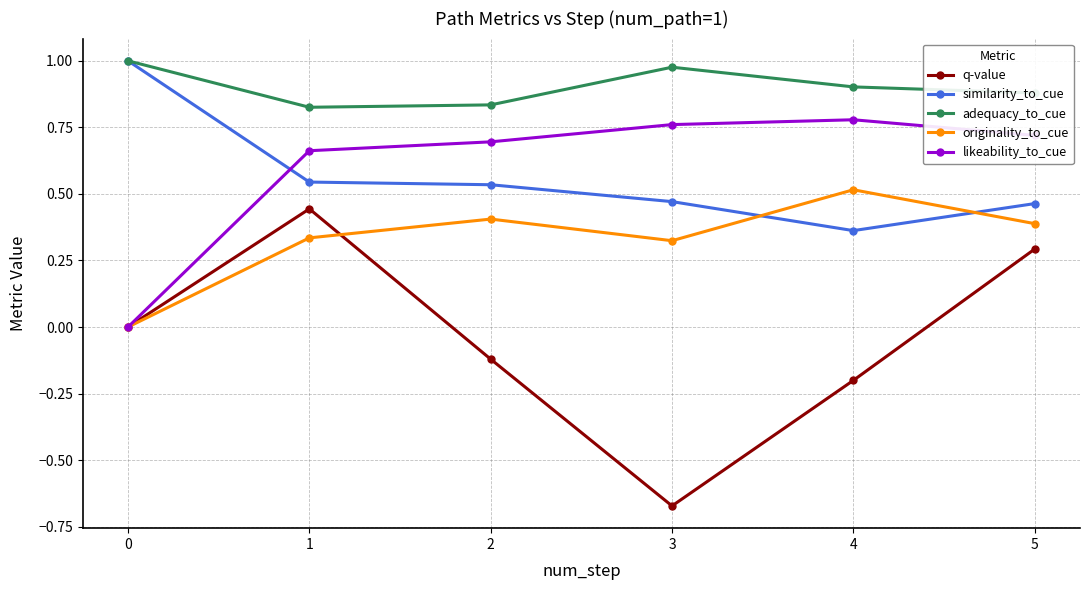

Where do similarity_to_cue and likeability_to_cue first cross each other?

0 and 1